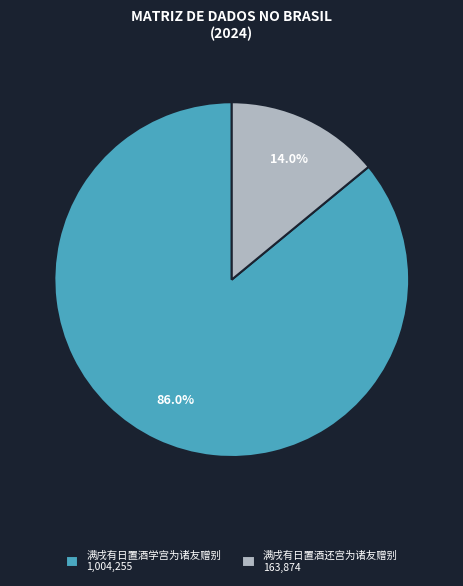

Do 满戌有日置酒还宫为诸友赠别 and 满戌有日置酒学宫为诸友赠别 together represent more than half of the pie?

Yes